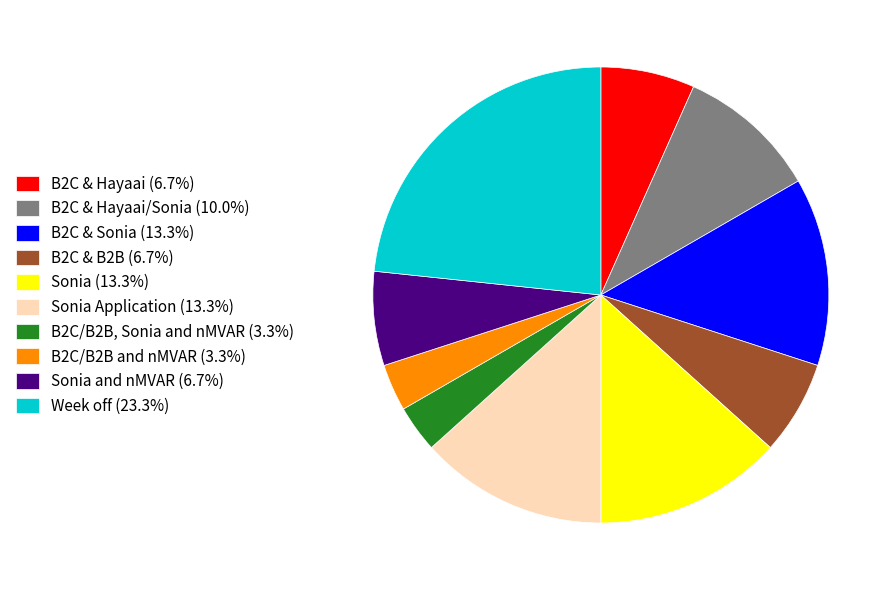

What is the ratio of the value at Sonia (13.3%) to the value at B2C/B2B, Sonia and nMVAR (3.3%)?

4.0